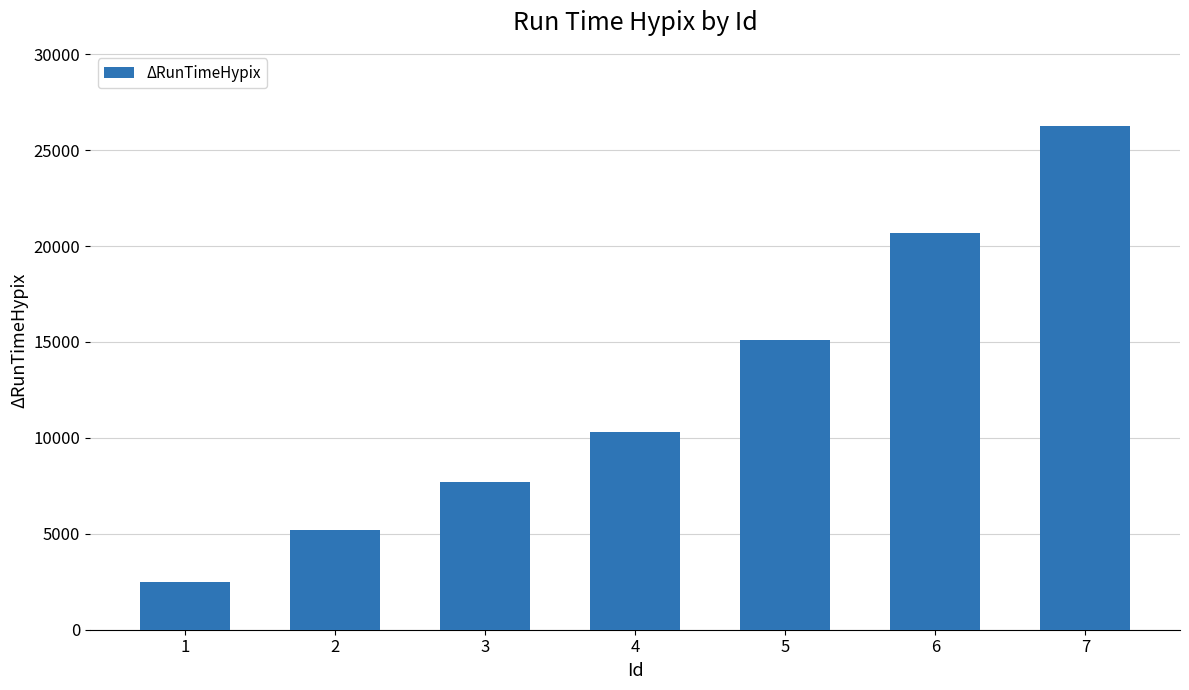

What is the minimum value shown in the chart?

2464.1